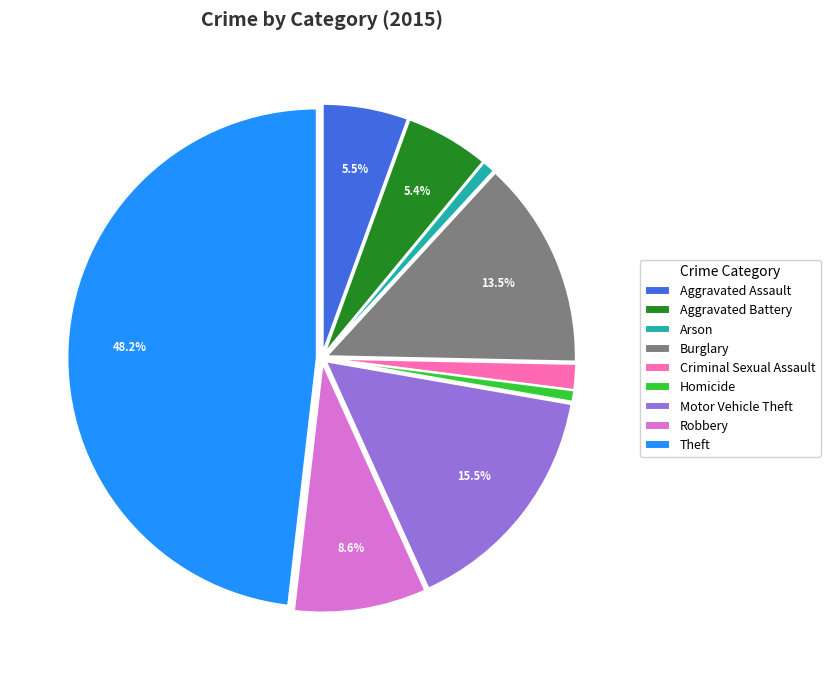

How many slices are in this pie chart?

9